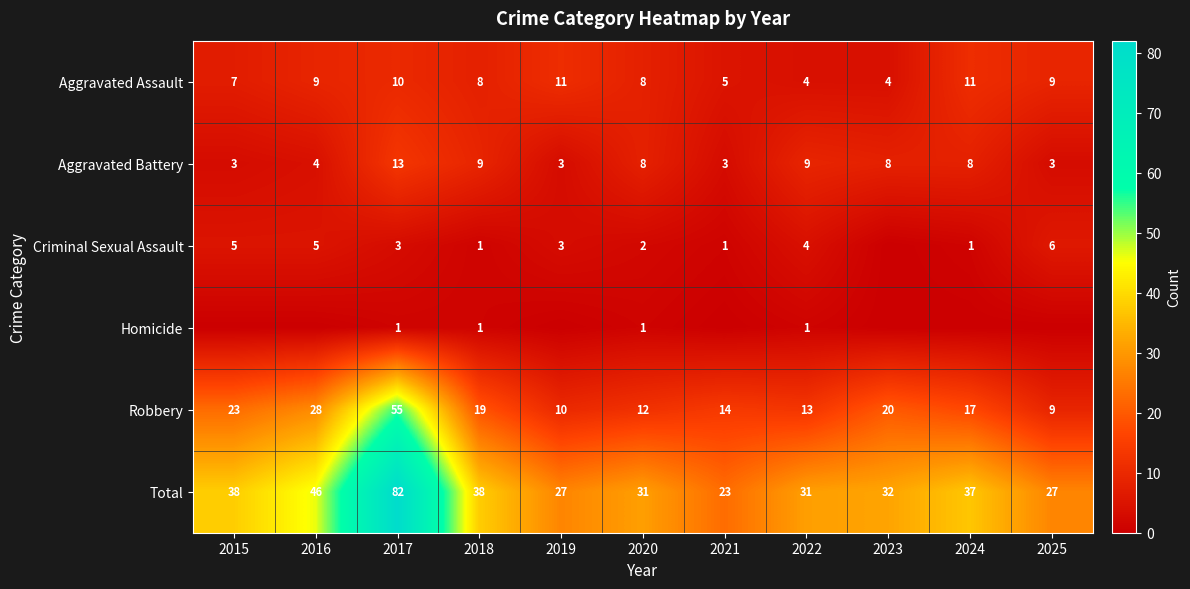

What is the difference between the highest and lowest values at 2021?

23